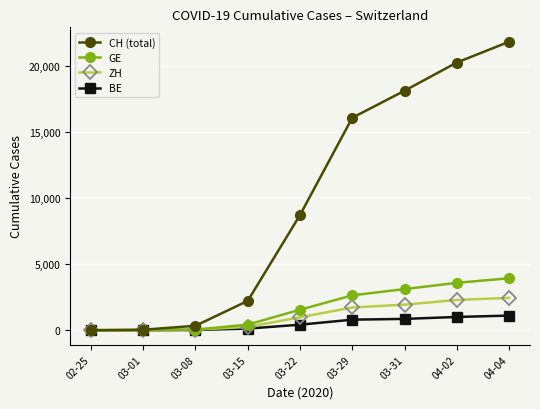

Is the value of BE at 04-02 greater than the value of CH (total) at 03-29?

No